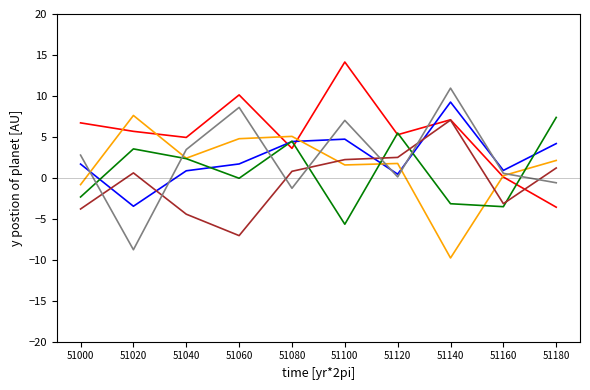

Is this an area chart (filled region under the line)?

No